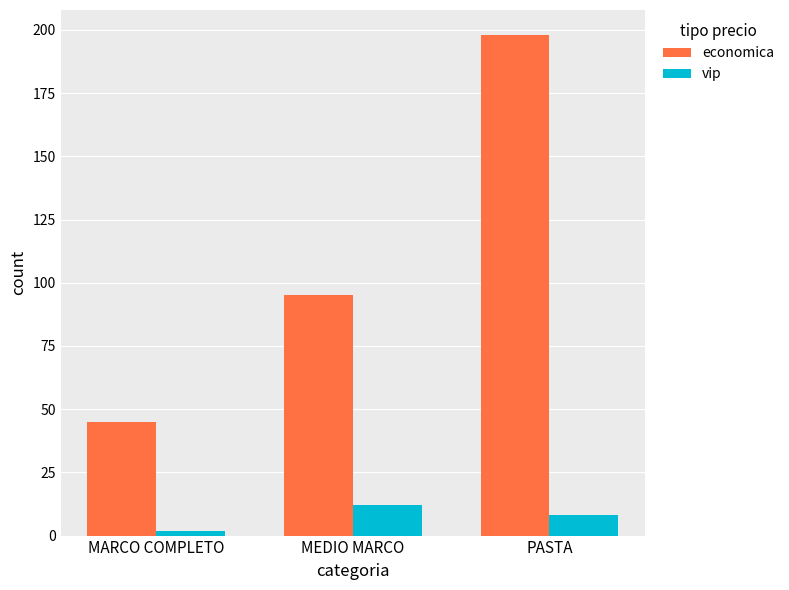

Reading right to left, what are all the values shown in this chart?

economica: 198	95	45
vip: 8	12	2